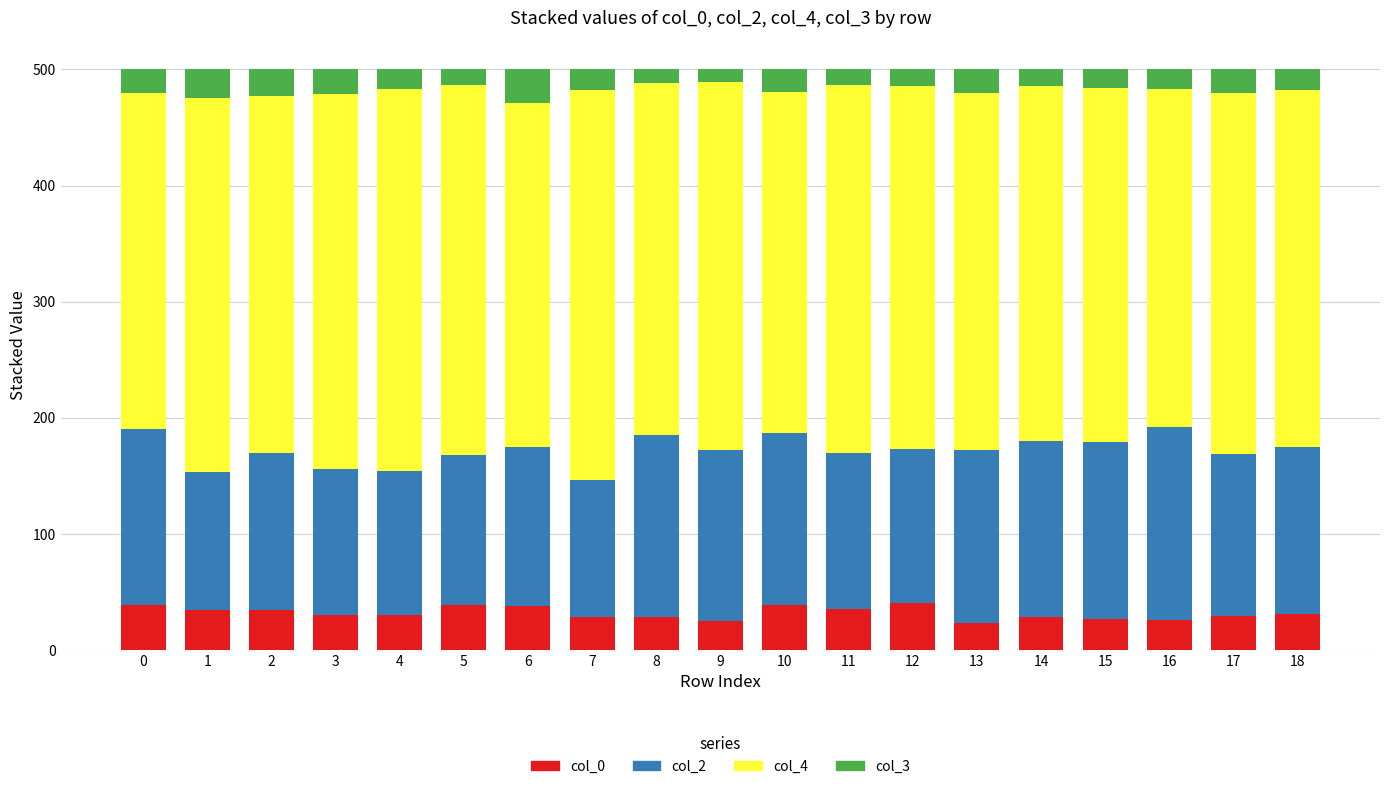

What is the minimum value for col_0?

23